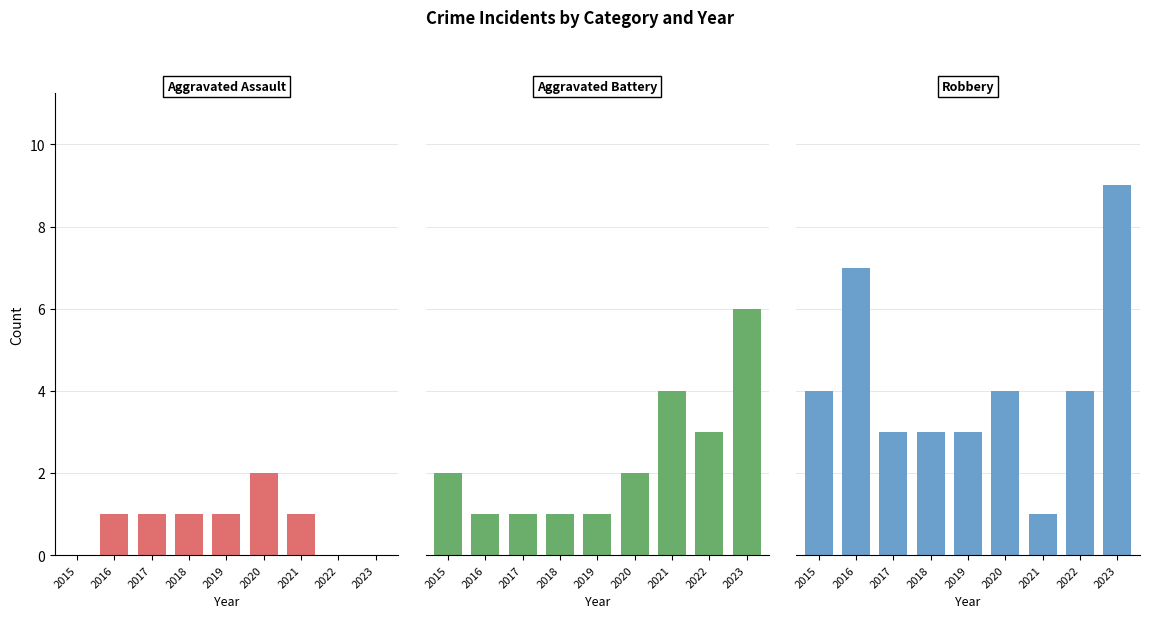

At which category is the sum across all series the highest?

2023